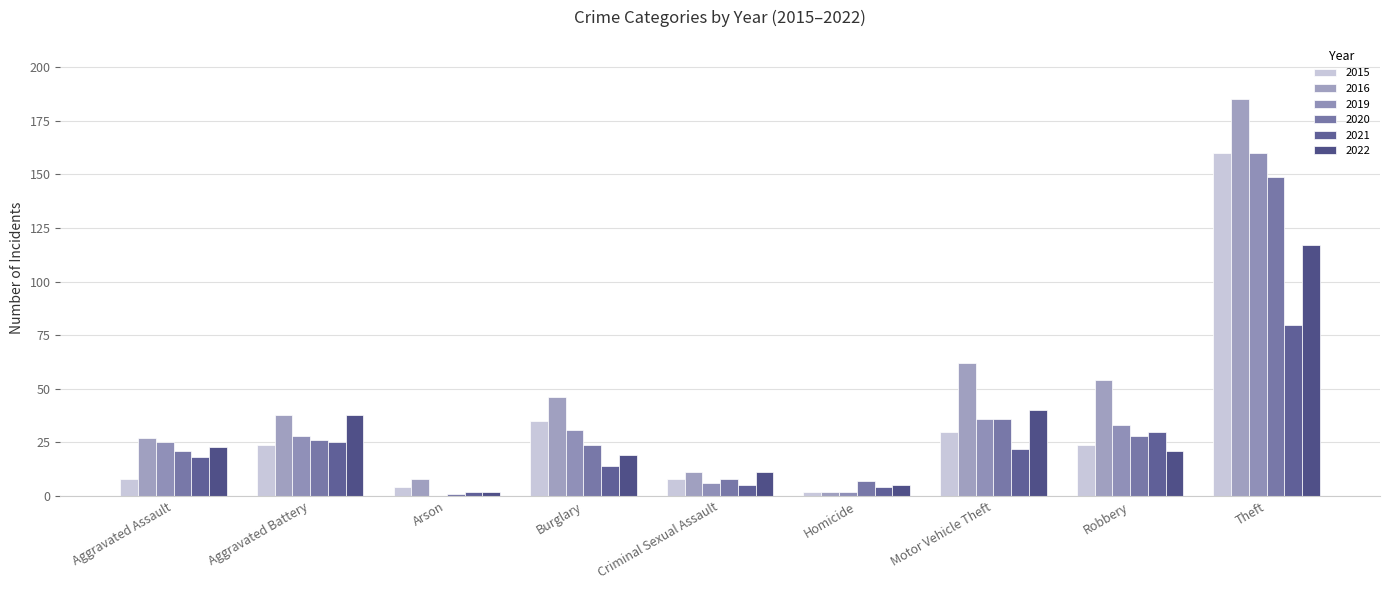

At which label does 2020 first exceed 24?

Aggravated Battery